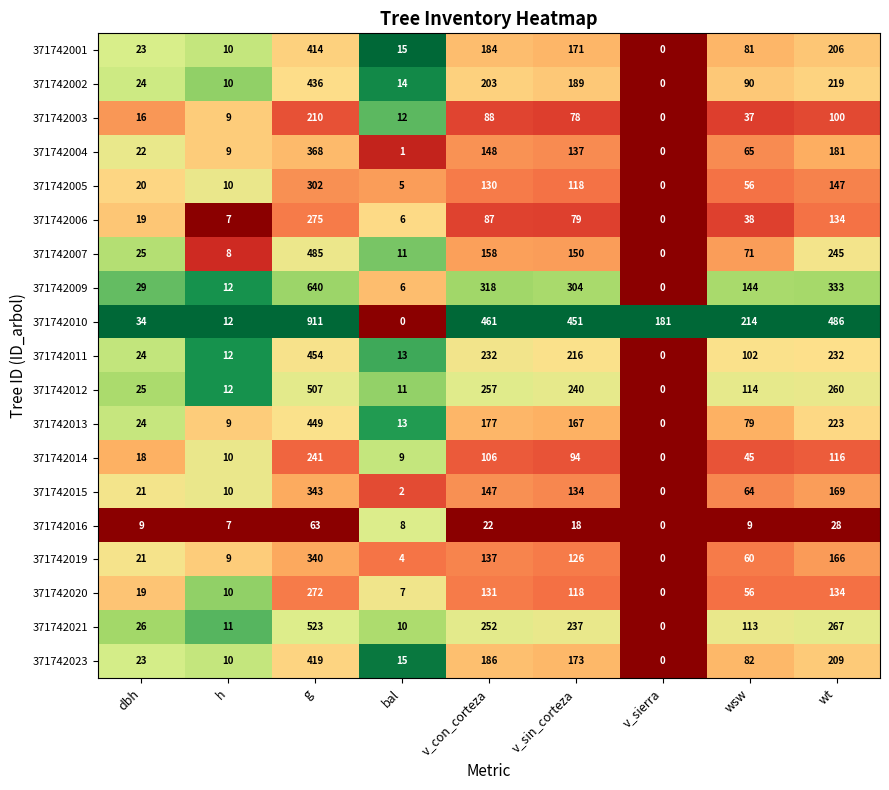

What is the maximum value for 371742013?

449